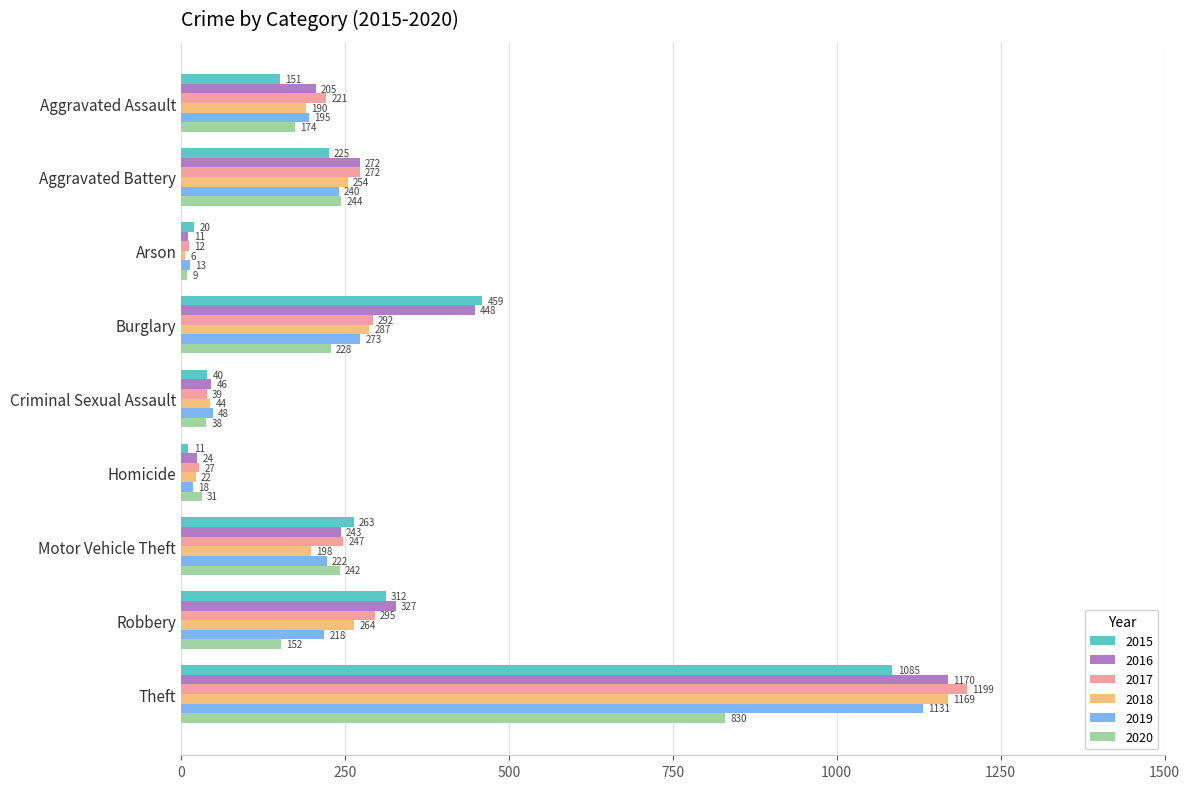

What is the greatest value displayed?

1199